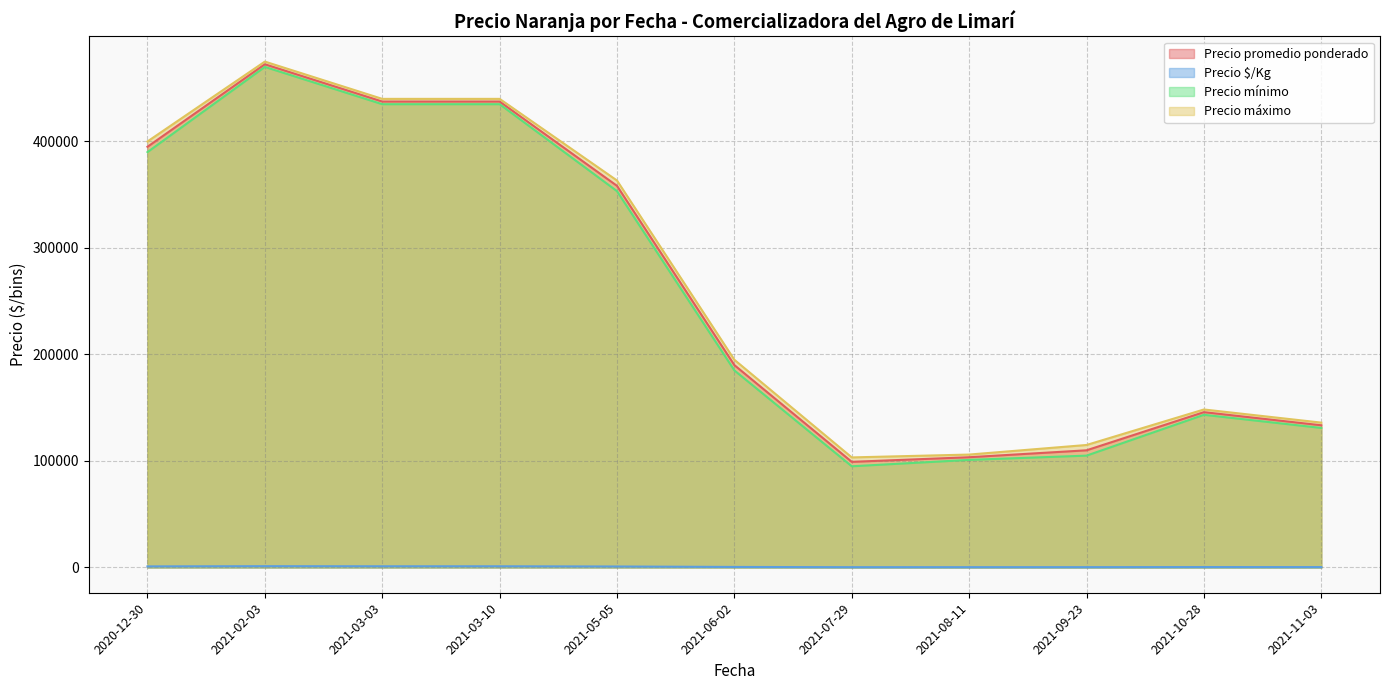

Which label corresponds to the smallest value in the chart?

2021-07-29